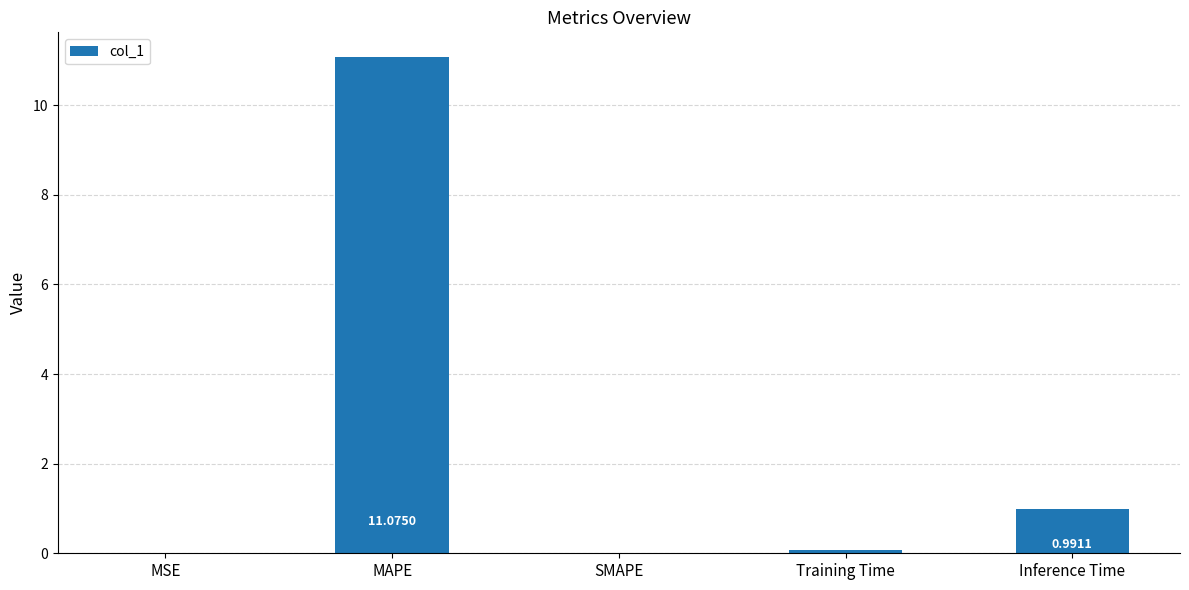

At which label is the value closest to 5?

Inference Time